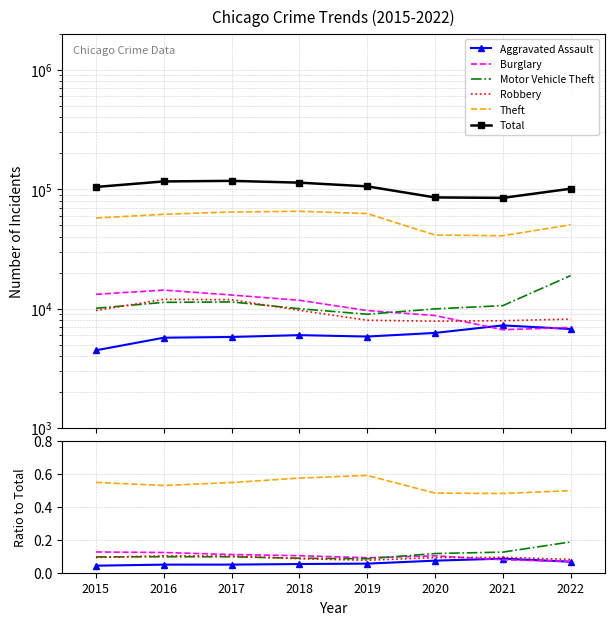

True or false: Total and Motor Vehicle Theft cross at least once.

False